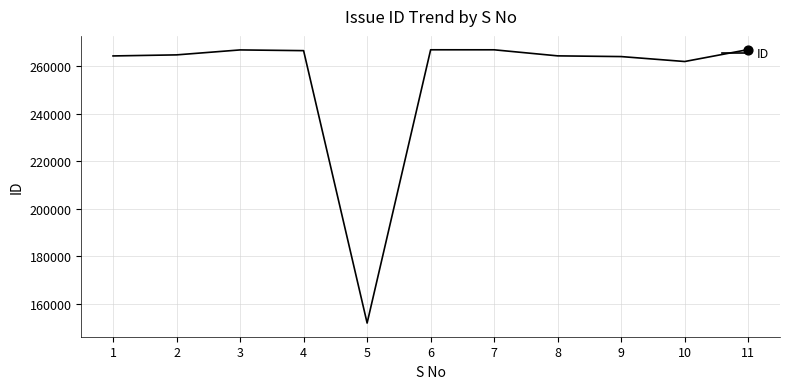

What is the change in value from 3 to 4?

-305